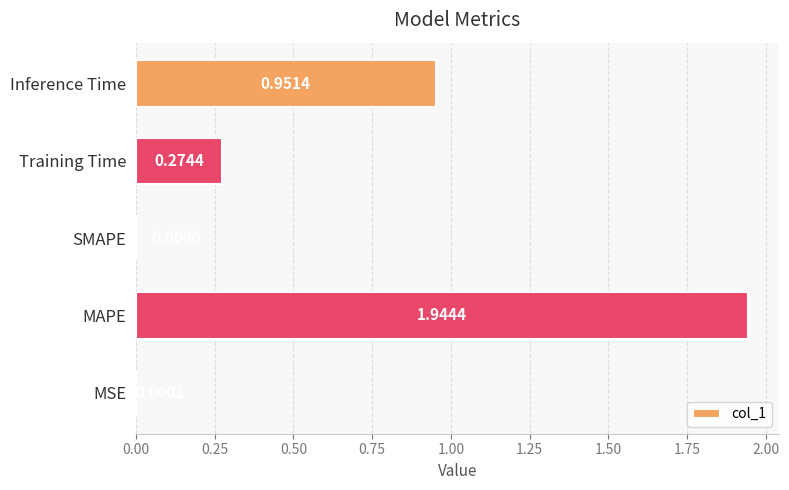

What is the average value?

0.6